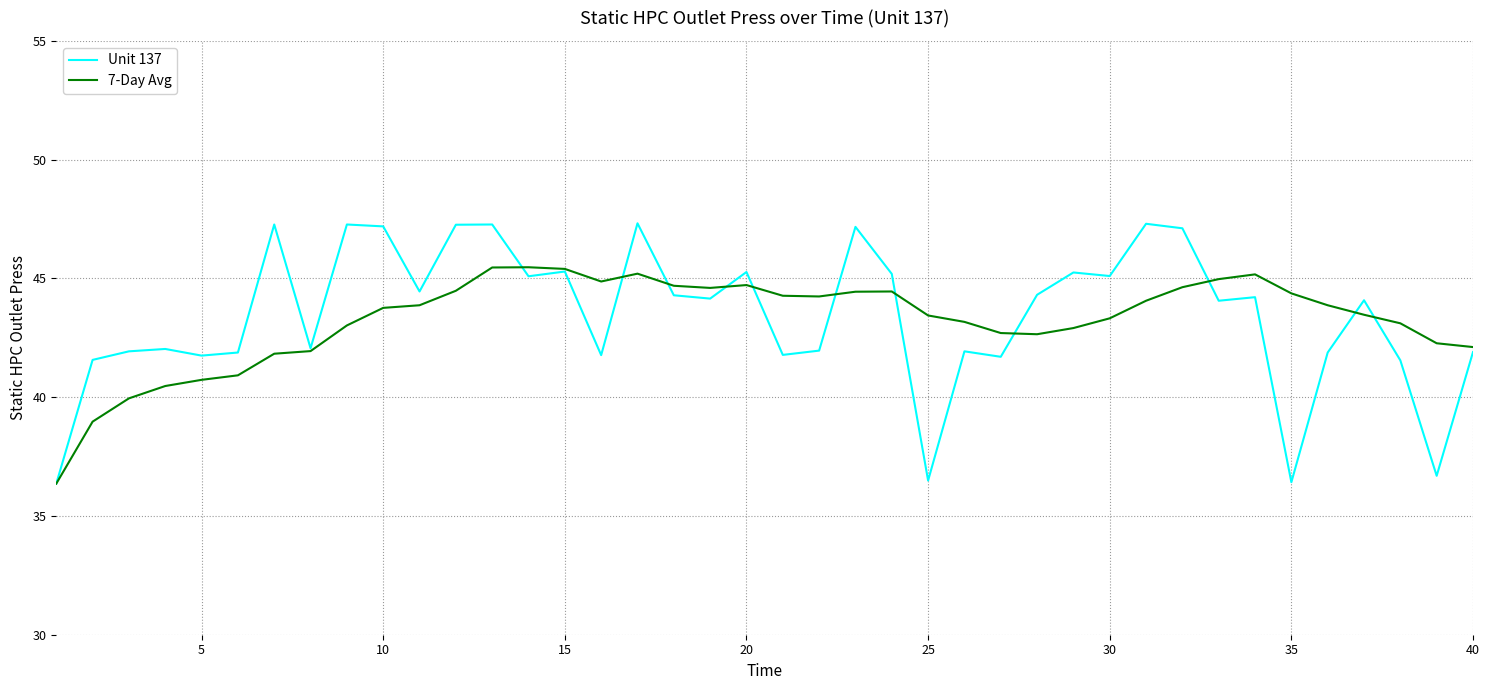

Which series has the largest range (max minus min)?

Unit 137